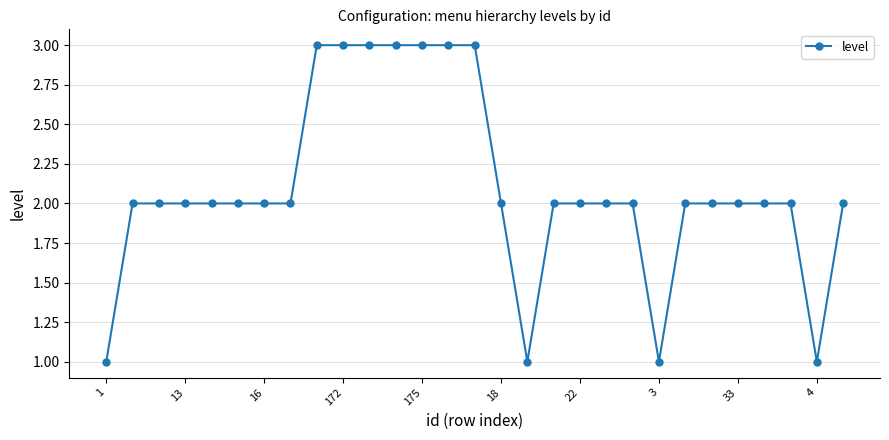

How many distinct data groups are displayed?

1